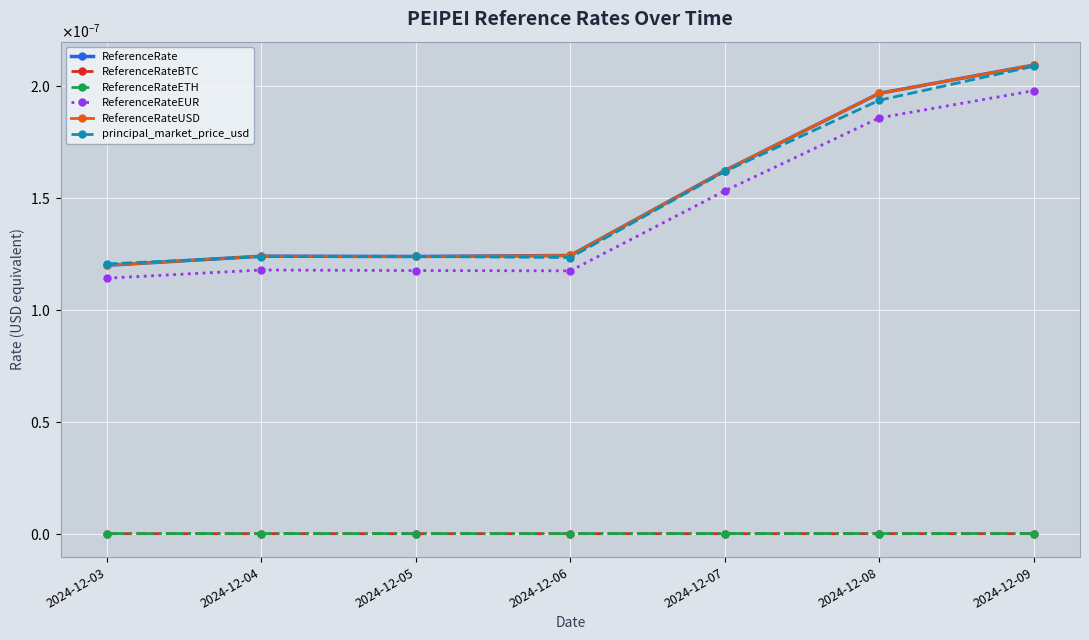

Is this an area chart (filled region under the line)?

No